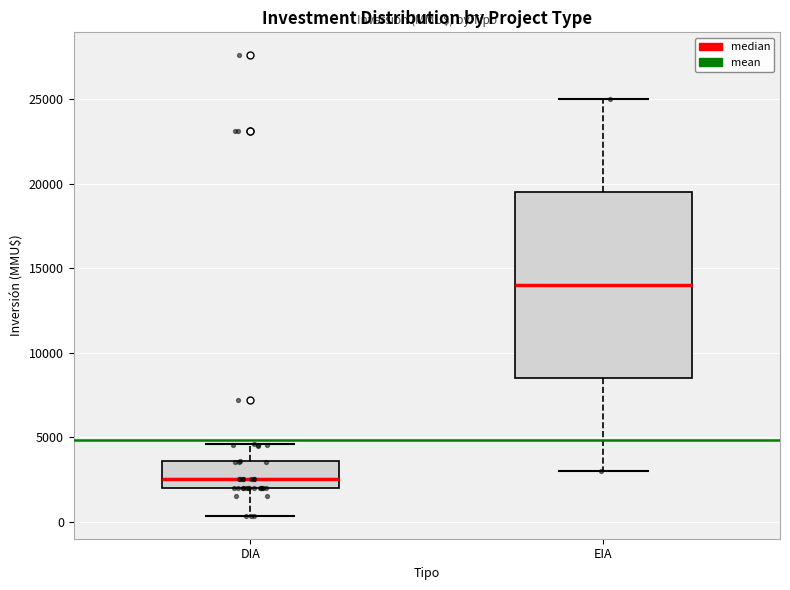

Reading left to right, transcribe this box plot: for each box, give where its median line is, the range the box spans, and where its two whiskers end, as read against the y-axis. The values are not printed on the chart, so give them approximately, as read against the axis.

DIA: median 2500, box 2000 to 3500, whiskers 500 to 4500
EIA: median 14000, box 8500 to 19500, whiskers 3000 to 25000